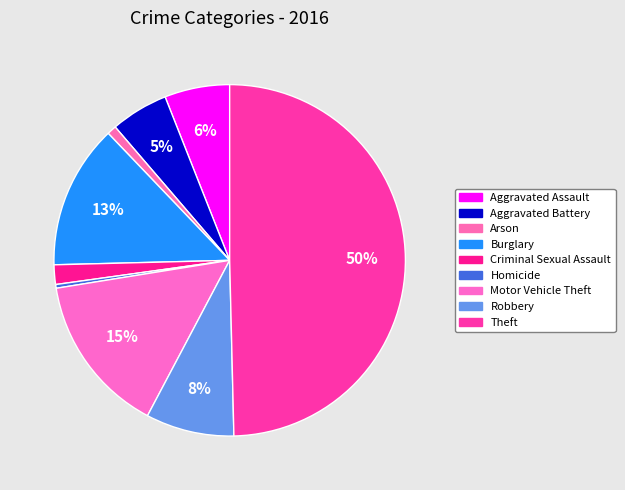

How many segments does this pie chart have?

9